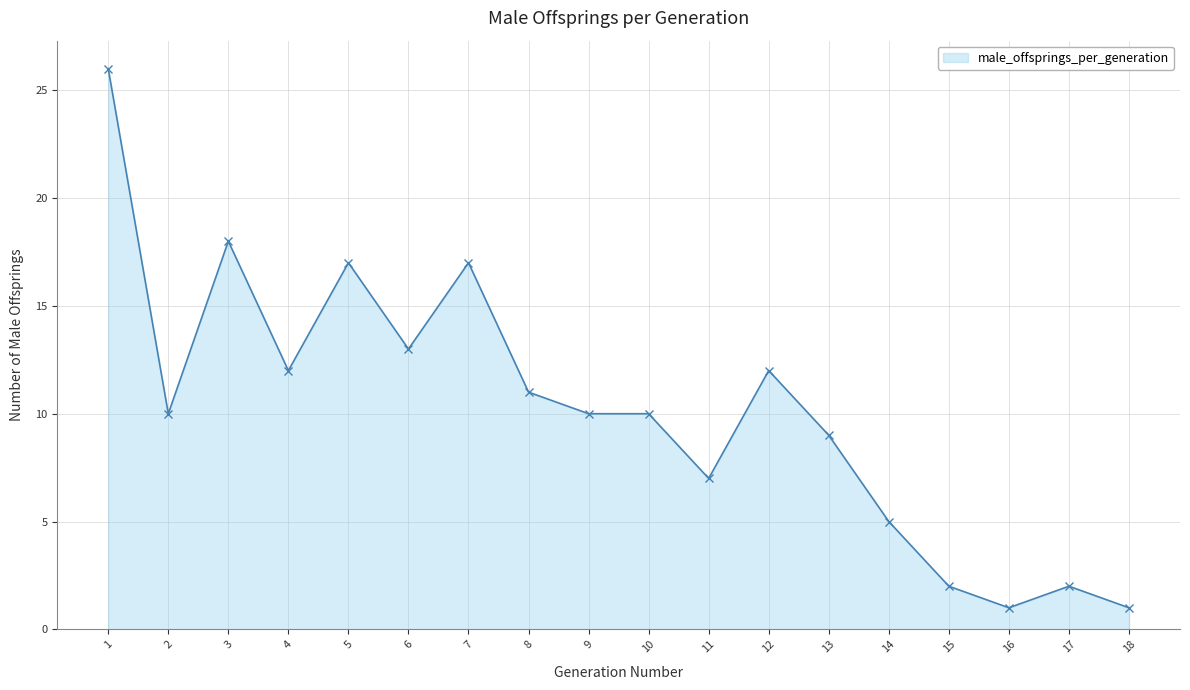

At which label is the value closest to 13?

6